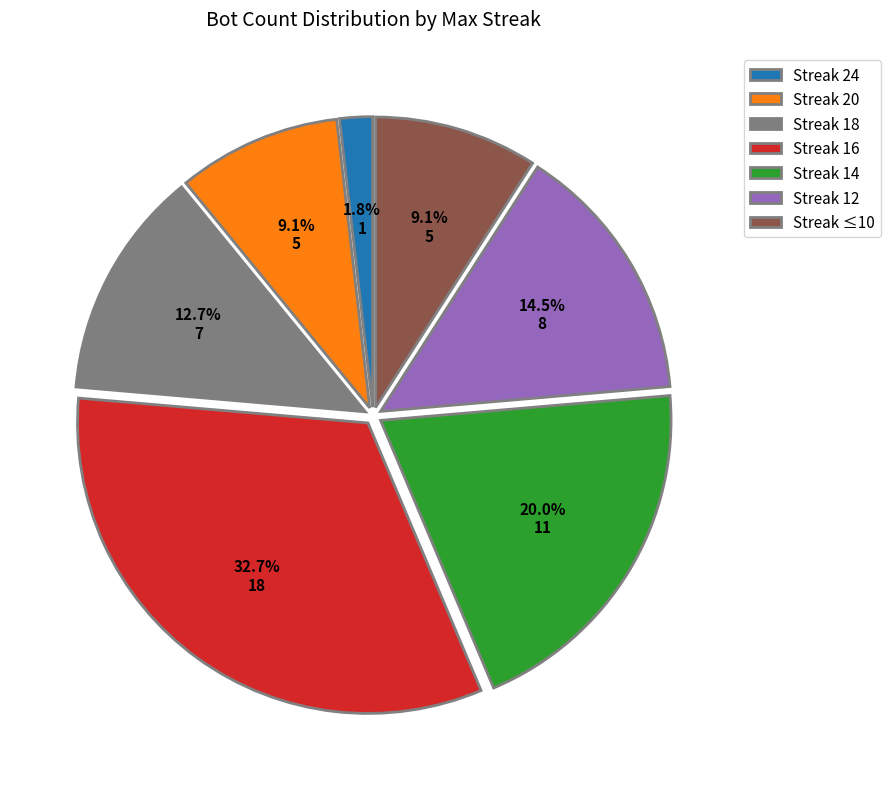

Is Streak 14 the majority of the pie?

No